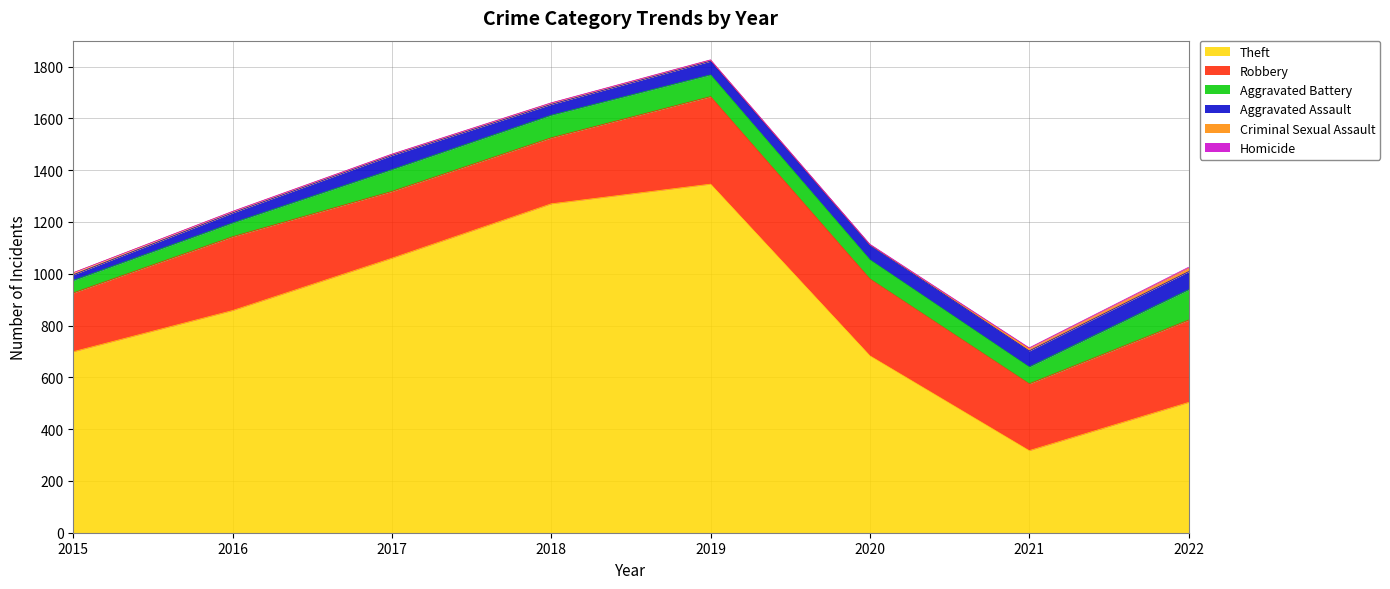

What is the difference between the maximum and minimum values in the Aggravated Battery series?

69